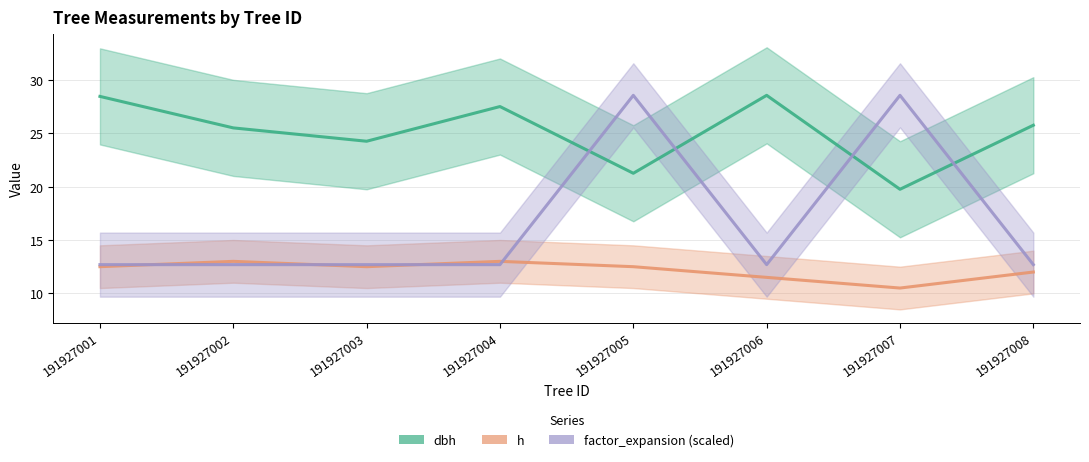

What is the average value of the factor_expansion (scaled) series?

16.7